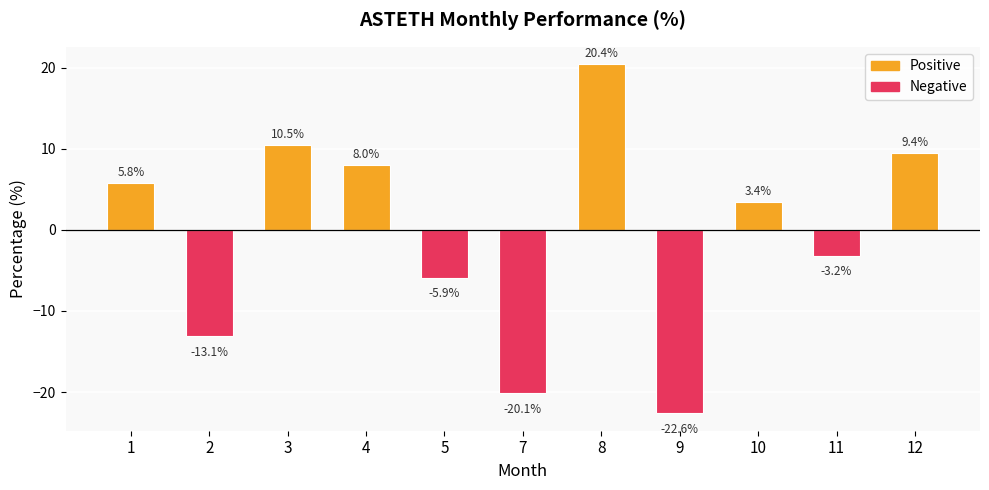

Between 9 and 3, which is larger?

3